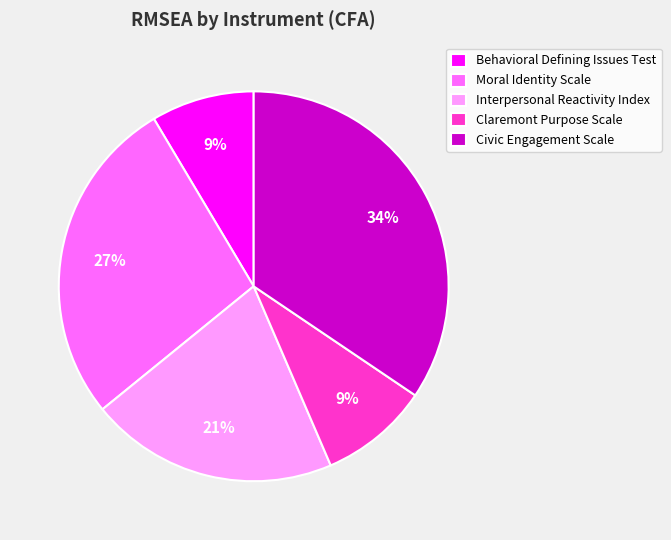

Do Interpersonal Reactivity Index and Moral Identity Scale together represent more than half of the pie?

No